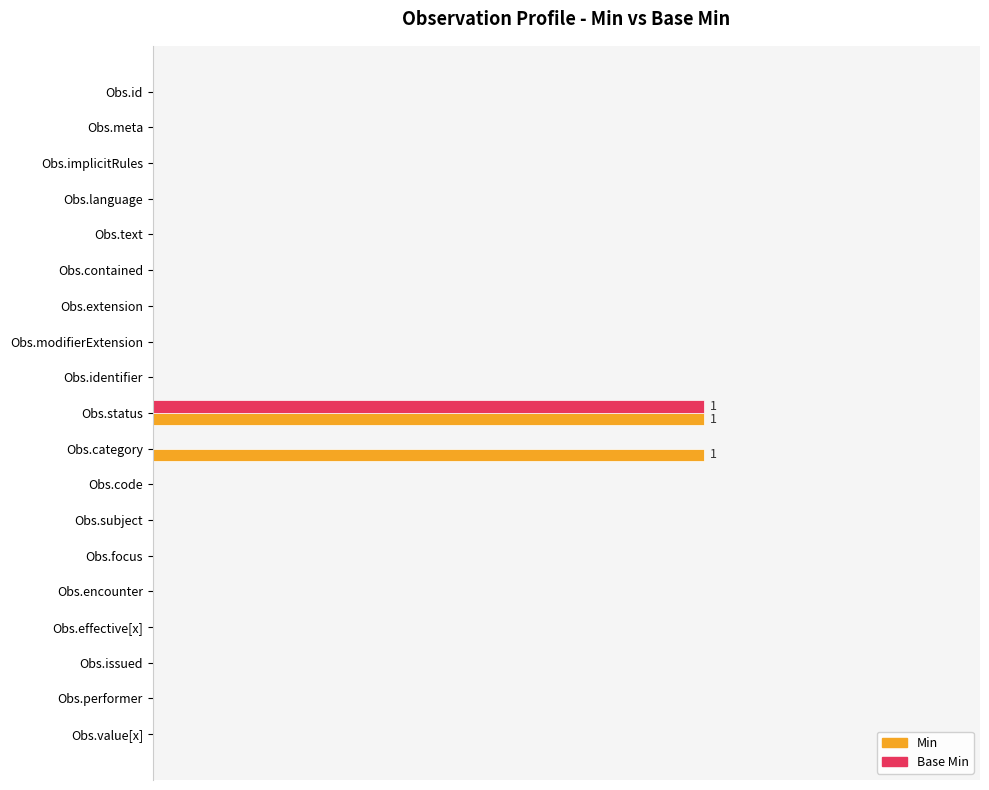

What are all the series names shown in the legend?

Min, Base Min